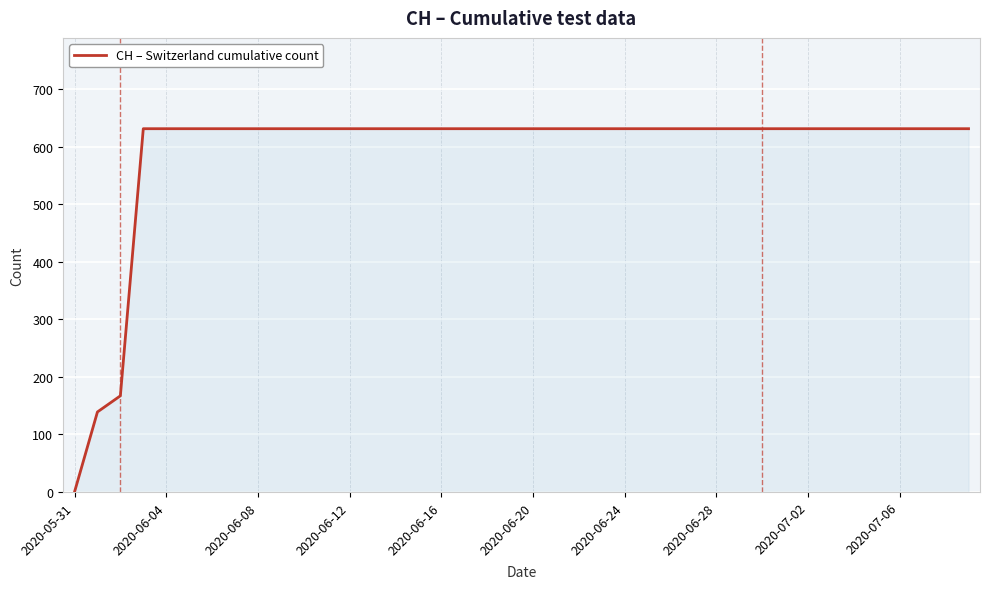

Reading right to left, list all the values displayed in this chart.

631	631	631	631	631	631	631	631	631	631	631	631	631	631	631	631	631	631	631	631	631	631	631	631	631	631	631	631	631	631	631	631	631	631	631	631	631	167	139	0